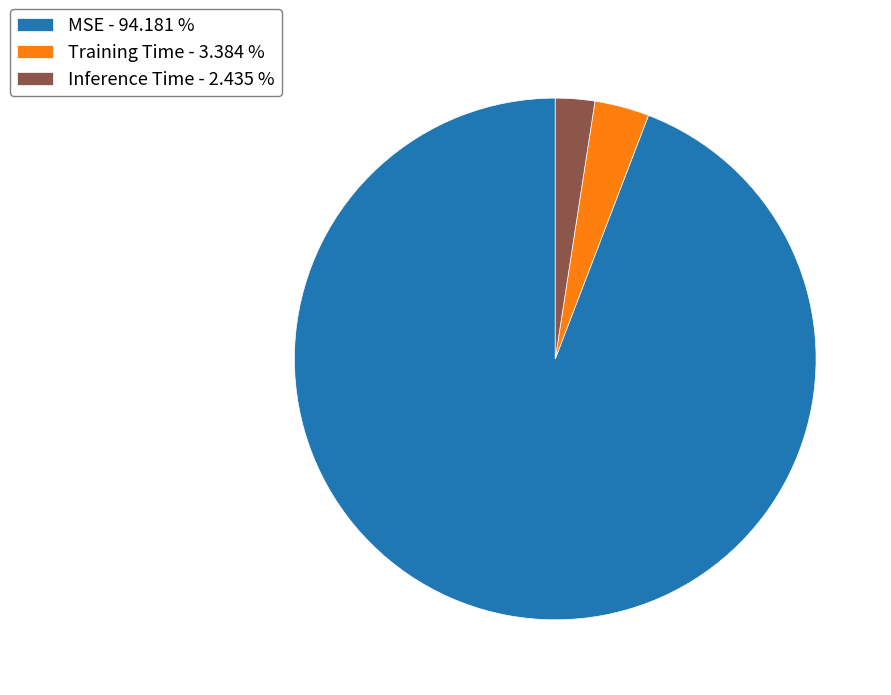

Which has a higher value, Training Time - 3.384 % or Inference Time - 2.435 %?

Training Time - 3.384 %